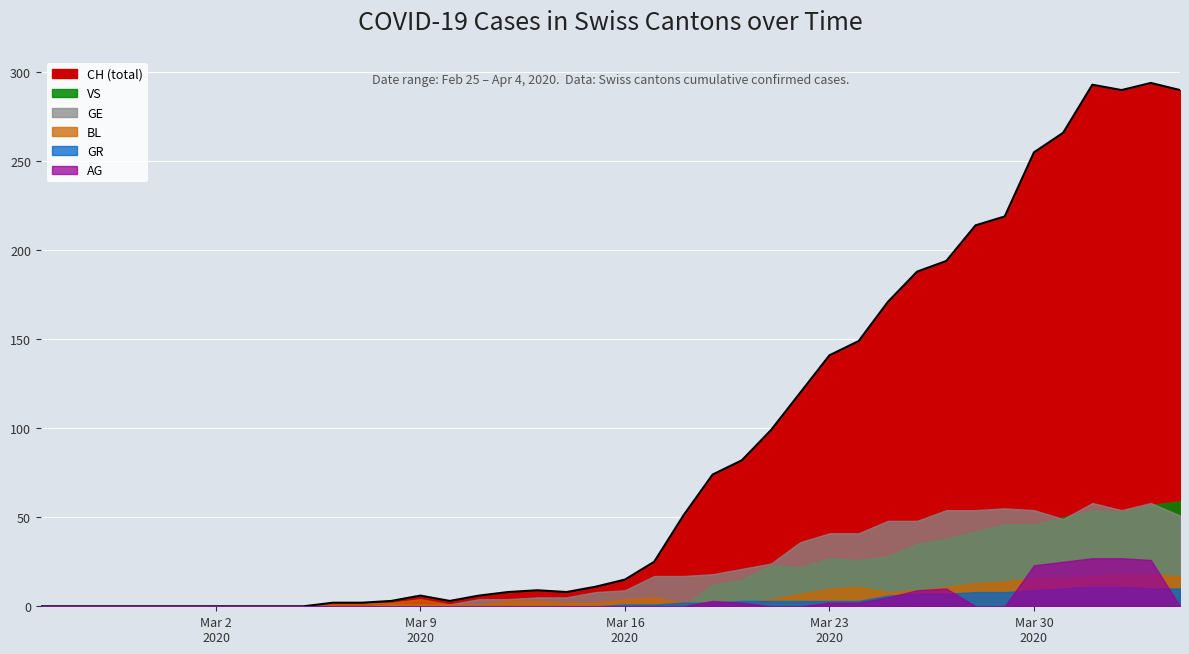

What value does the CH series have at 2020-03-26?

188